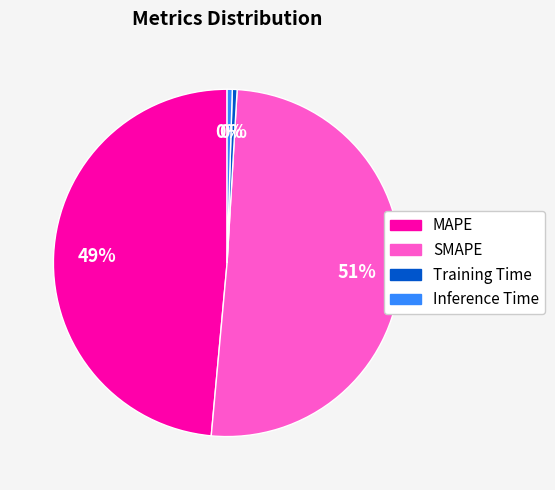

Do MAPE and Inference Time together represent more than half of the pie?

No